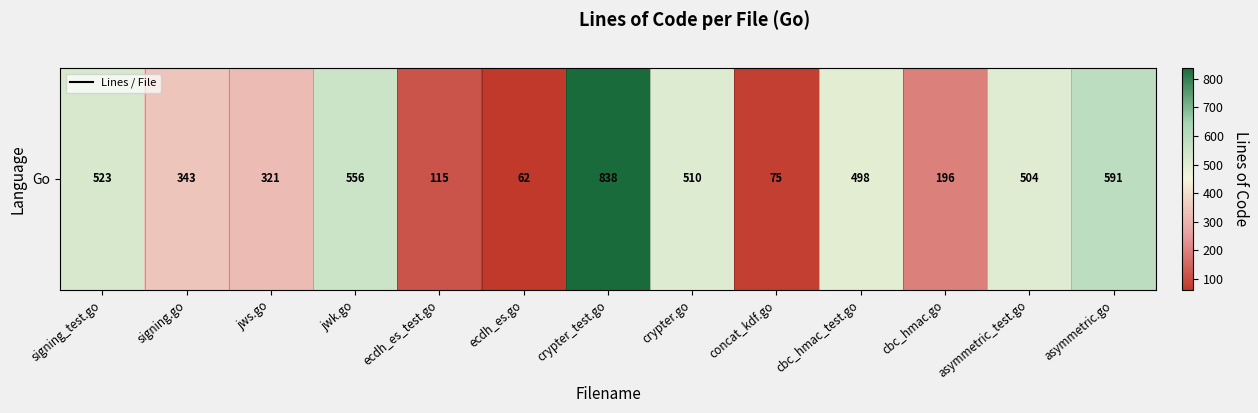

The chart shows a value of 118 at concat_kdf.go. True or false?

False